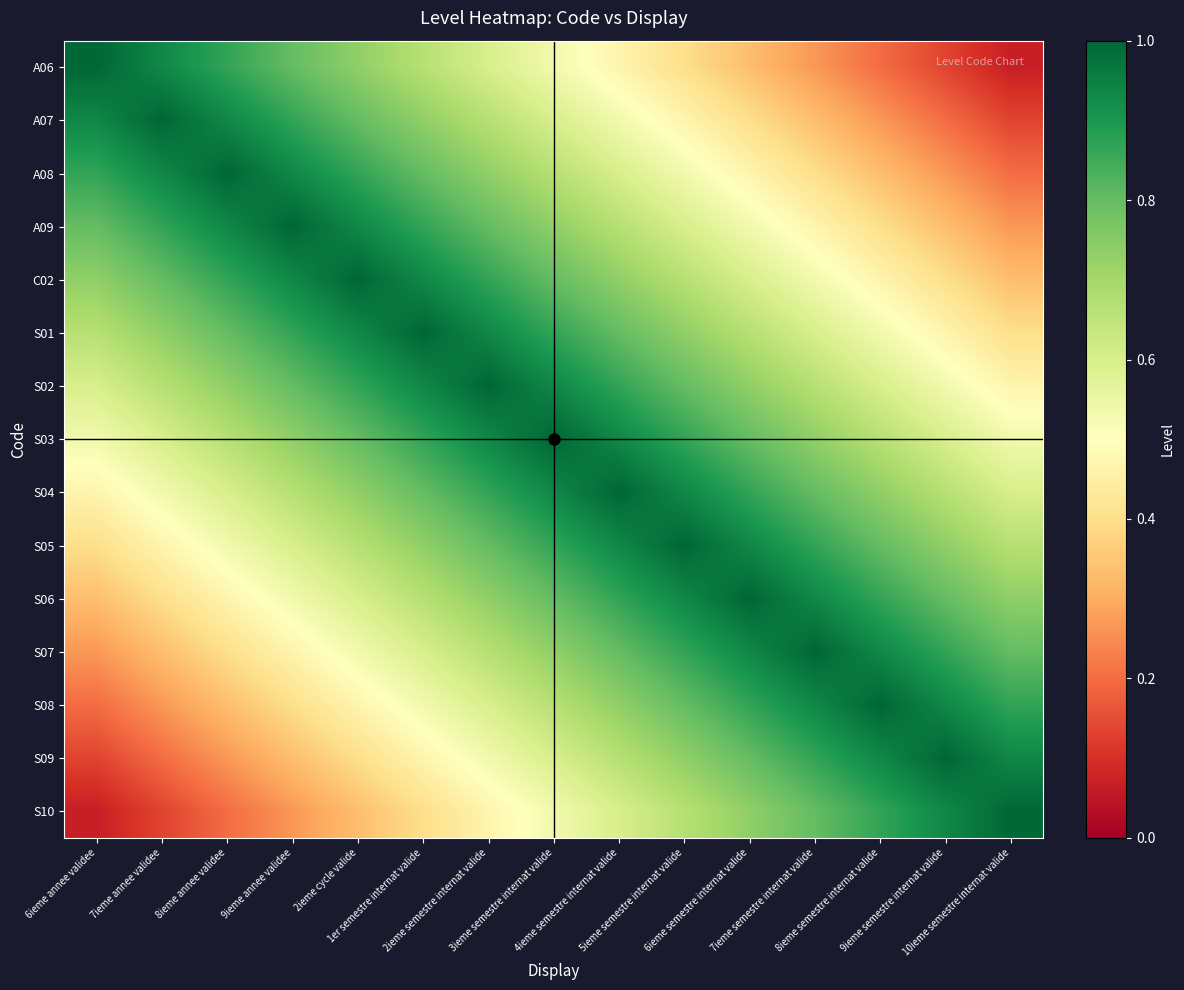

Reading left to right, list all the values displayed in this chart.

A06: 6ieme annee validee=1.0	7ieme annee validee=0.9	8ieme annee validee=0.9	9ieme annee validee=0.8	2ieme cycle valide=0.7	1er semestre internat valide=0.7	2ieme semestre internat valide=0.6	3ieme semestre internat valide=0.5	4ieme semestre internat valide=0.5	5ieme semestre internat valide=0.4	6ieme semestre internat valide=0.3	7ieme semestre internat valide=0.3	8ieme semestre internat valide=0.2	9ieme semestre internat valide=0.1	10ieme semestre internat valide=0.1
A07: 6ieme annee validee=0.9	7ieme annee validee=1.0	8ieme annee validee=0.9	9ieme annee validee=0.9	2ieme cycle valide=0.8	1er semestre internat valide=0.7	2ieme semestre internat valide=0.7	3ieme semestre internat valide=0.6	4ieme semestre internat valide=0.5	5ieme semestre internat valide=0.5	6ieme semestre internat valide=0.4	7ieme semestre internat valide=0.3	8ieme semestre internat valide=0.3	9ieme semestre internat valide=0.2	10ieme semestre internat valide=0.1
A08: 6ieme annee validee=0.9	7ieme annee validee=0.9	8ieme annee validee=1.0	9ieme annee validee=0.9	2ieme cycle valide=0.9	1er semestre internat valide=0.8	2ieme semestre internat valide=0.7	3ieme semestre internat valide=0.7	4ieme semestre internat valide=0.6	5ieme semestre internat valide=0.5	6ieme semestre internat valide=0.5	7ieme semestre internat valide=0.4	8ieme semestre internat valide=0.3	9ieme semestre internat valide=0.3	10ieme semestre internat valide=0.2
A09: 6ieme annee validee=0.8	7ieme annee validee=0.9	8ieme annee validee=0.9	9ieme annee validee=1.0	2ieme cycle valide=0.9	1er semestre internat valide=0.9	2ieme semestre internat valide=0.8	3ieme semestre internat valide=0.7	4ieme semestre internat valide=0.7	5ieme semestre internat valide=0.6	6ieme semestre internat valide=0.5	7ieme semestre internat valide=0.5	8ieme semestre internat valide=0.4	9ieme semestre internat valide=0.3	10ieme semestre internat valide=0.3
C02: 6ieme annee validee=0.7	7ieme annee validee=0.8	8ieme annee validee=0.9	9ieme annee validee=0.9	2ieme cycle valide=1.0	1er semestre internat valide=0.9	2ieme semestre internat valide=0.9	3ieme semestre internat valide=0.8	4ieme semestre internat valide=0.7	5ieme semestre internat valide=0.7	6ieme semestre internat valide=0.6	7ieme semestre internat valide=0.5	8ieme semestre internat valide=0.5	9ieme semestre internat valide=0.4	10ieme semestre internat valide=0.3
S01: 6ieme annee validee=0.7	7ieme annee validee=0.7	8ieme annee validee=0.8	9ieme annee validee=0.9	2ieme cycle valide=0.9	1er semestre internat valide=1.0	2ieme semestre internat valide=0.9	3ieme semestre internat valide=0.9	4ieme semestre internat valide=0.8	5ieme semestre internat valide=0.7	6ieme semestre internat valide=0.7	7ieme semestre internat valide=0.6	8ieme semestre internat valide=0.5	9ieme semestre internat valide=0.5	10ieme semestre internat valide=0.4
S02: 6ieme annee validee=0.6	7ieme annee validee=0.7	8ieme annee validee=0.7	9ieme annee validee=0.8	2ieme cycle valide=0.9	1er semestre internat valide=0.9	2ieme semestre internat valide=1.0	3ieme semestre internat valide=0.9	4ieme semestre internat valide=0.9	5ieme semestre internat valide=0.8	6ieme semestre internat valide=0.7	7ieme semestre internat valide=0.7	8ieme semestre internat valide=0.6	9ieme semestre internat valide=0.5	10ieme semestre internat valide=0.5
S03: 6ieme annee validee=0.5	7ieme annee validee=0.6	8ieme annee validee=0.7	9ieme annee validee=0.7	2ieme cycle valide=0.8	1er semestre internat valide=0.9	2ieme semestre internat valide=0.9	3ieme semestre internat valide=1.0	4ieme semestre internat valide=0.9	5ieme semestre internat valide=0.9	6ieme semestre internat valide=0.8	7ieme semestre internat valide=0.7	8ieme semestre internat valide=0.7	9ieme semestre internat valide=0.6	10ieme semestre internat valide=0.5
S04: 6ieme annee validee=0.5	7ieme annee validee=0.5	8ieme annee validee=0.6	9ieme annee validee=0.7	2ieme cycle valide=0.7	1er semestre internat valide=0.8	2ieme semestre internat valide=0.9	3ieme semestre internat valide=0.9	4ieme semestre internat valide=1.0	5ieme semestre internat valide=0.9	6ieme semestre internat valide=0.9	7ieme semestre internat valide=0.8	8ieme semestre internat valide=0.7	9ieme semestre internat valide=0.7	10ieme semestre internat valide=0.6
S05: 6ieme annee validee=0.4	7ieme annee validee=0.5	8ieme annee validee=0.5	9ieme annee validee=0.6	2ieme cycle valide=0.7	1er semestre internat valide=0.7	2ieme semestre internat valide=0.8	3ieme semestre internat valide=0.9	4ieme semestre internat valide=0.9	5ieme semestre internat valide=1.0	6ieme semestre internat valide=0.9	7ieme semestre internat valide=0.9	8ieme semestre internat valide=0.8	9ieme semestre internat valide=0.7	10ieme semestre internat valide=0.7
S06: 6ieme annee validee=0.3	7ieme annee validee=0.4	8ieme annee validee=0.5	9ieme annee validee=0.5	2ieme cycle valide=0.6	1er semestre internat valide=0.7	2ieme semestre internat valide=0.7	3ieme semestre internat valide=0.8	4ieme semestre internat valide=0.9	5ieme semestre internat valide=0.9	6ieme semestre internat valide=1.0	7ieme semestre internat valide=0.9	8ieme semestre internat valide=0.9	9ieme semestre internat valide=0.8	10ieme semestre internat valide=0.7
S07: 6ieme annee validee=0.3	7ieme annee validee=0.3	8ieme annee validee=0.4	9ieme annee validee=0.5	2ieme cycle valide=0.5	1er semestre internat valide=0.6	2ieme semestre internat valide=0.7	3ieme semestre internat valide=0.7	4ieme semestre internat valide=0.8	5ieme semestre internat valide=0.9	6ieme semestre internat valide=0.9	7ieme semestre internat valide=1.0	8ieme semestre internat valide=0.9	9ieme semestre internat valide=0.9	10ieme semestre internat valide=0.8
S08: 6ieme annee validee=0.2	7ieme annee validee=0.3	8ieme annee validee=0.3	9ieme annee validee=0.4	2ieme cycle valide=0.5	1er semestre internat valide=0.5	2ieme semestre internat valide=0.6	3ieme semestre internat valide=0.7	4ieme semestre internat valide=0.7	5ieme semestre internat valide=0.8	6ieme semestre internat valide=0.9	7ieme semestre internat valide=0.9	8ieme semestre internat valide=1.0	9ieme semestre internat valide=0.9	10ieme semestre internat valide=0.9
S09: 6ieme annee validee=0.1	7ieme annee validee=0.2	8ieme annee validee=0.3	9ieme annee validee=0.3	2ieme cycle valide=0.4	1er semestre internat valide=0.5	2ieme semestre internat valide=0.5	3ieme semestre internat valide=0.6	4ieme semestre internat valide=0.7	5ieme semestre internat valide=0.7	6ieme semestre internat valide=0.8	7ieme semestre internat valide=0.9	8ieme semestre internat valide=0.9	9ieme semestre internat valide=1.0	10ieme semestre internat valide=0.9
S10: 6ieme annee validee=0.1	7ieme annee validee=0.1	8ieme annee validee=0.2	9ieme annee validee=0.3	2ieme cycle valide=0.3	1er semestre internat valide=0.4	2ieme semestre internat valide=0.5	3ieme semestre internat valide=0.5	4ieme semestre internat valide=0.6	5ieme semestre internat valide=0.7	6ieme semestre internat valide=0.7	7ieme semestre internat valide=0.8	8ieme semestre internat valide=0.9	9ieme semestre internat valide=0.9	10ieme semestre internat valide=1.0